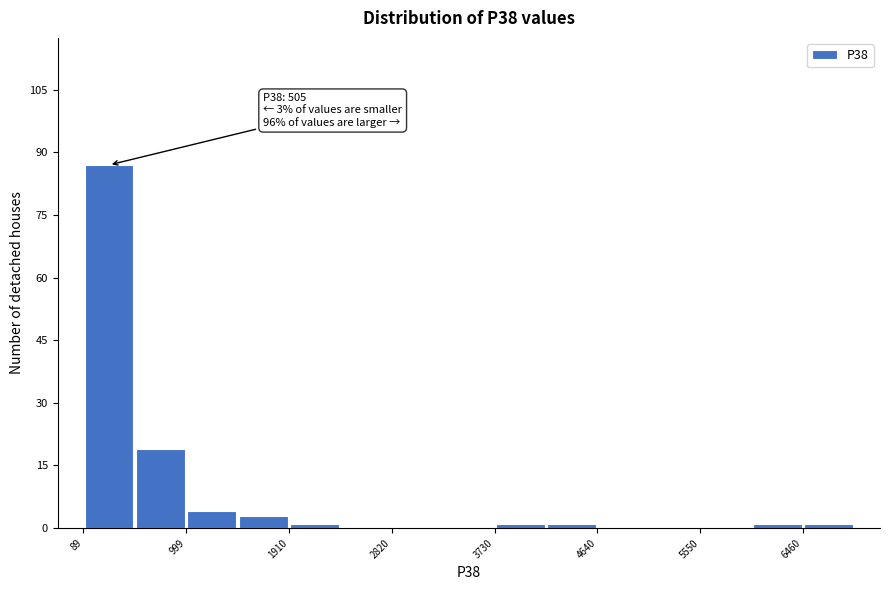

Which range on the x-axis has the tallest bar?

100 to 500